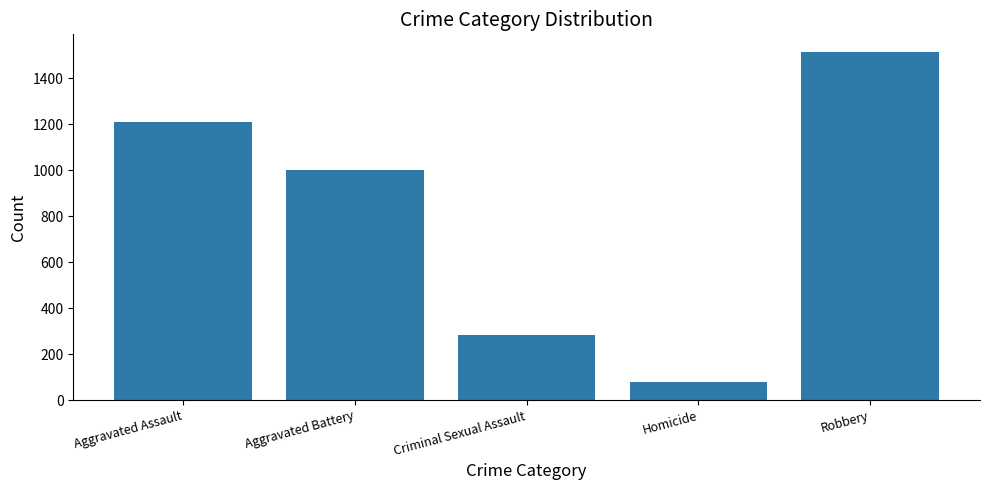

Reading left to right, transcribe all the data shown in this chart.

Aggravated Assault=1211	Aggravated Battery=999	Criminal Sexual Assault=283	Homicide=77	Robbery=1515